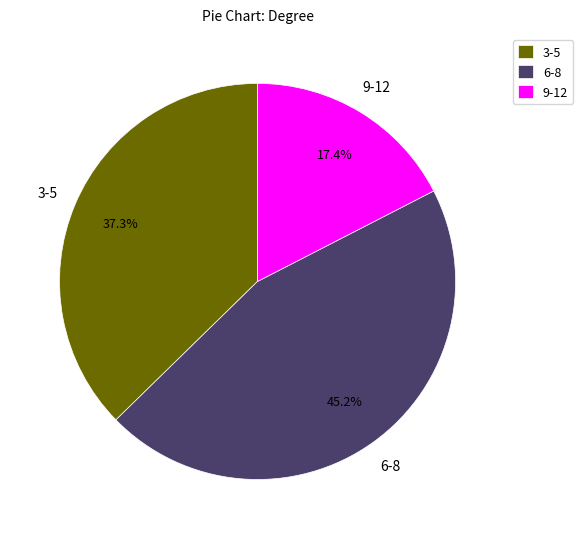

What percentage is NOT represented by 3-5?

62.7%